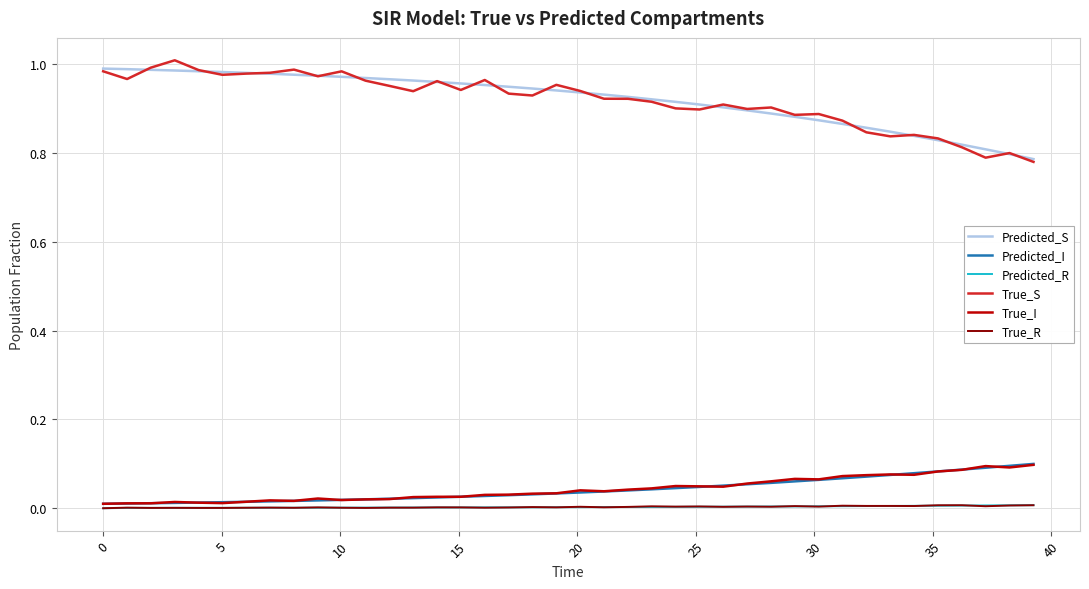

True or false: Predicted_S and True_I intersect in this chart.

False